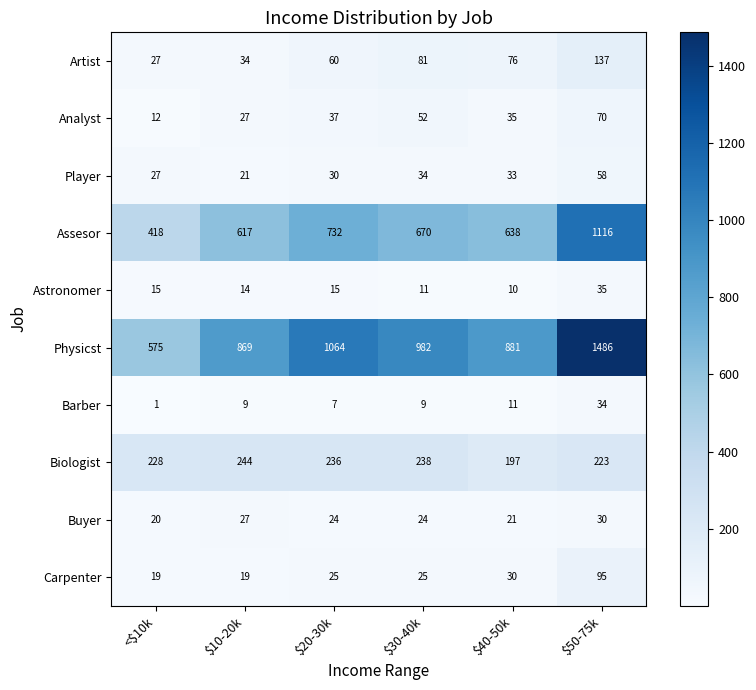

What is the maximum value shown in the chart?

1486